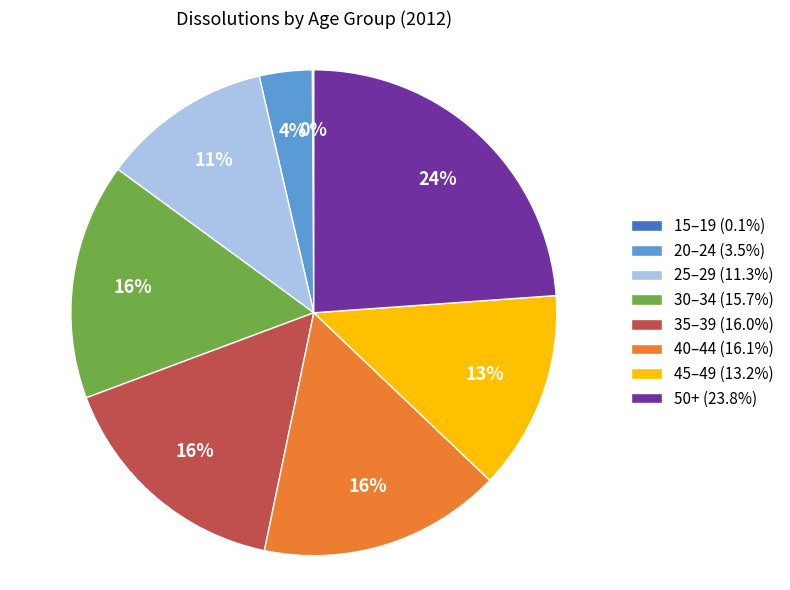

Does any single category account for the majority?

No